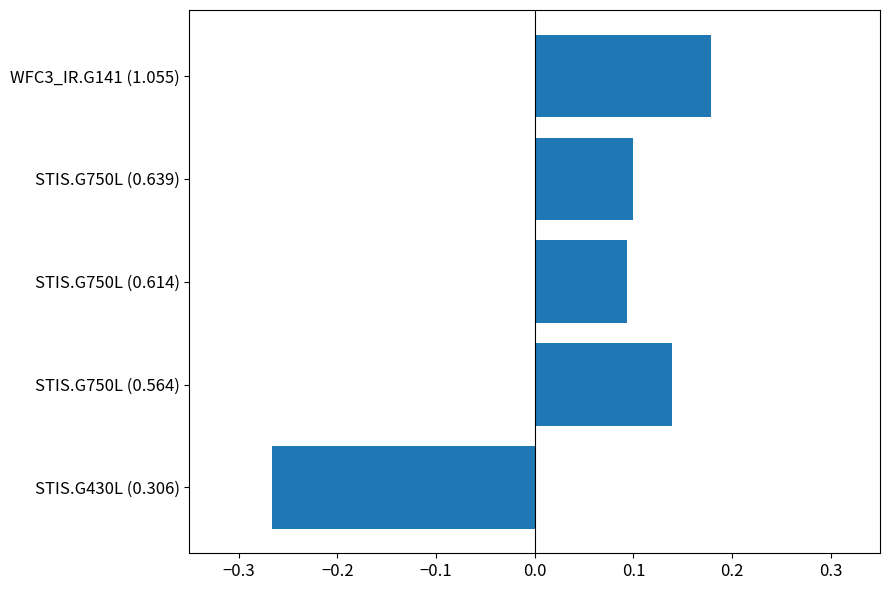

Which has a higher value, STIS.G750L (0.564) or STIS.G750L (0.614)?

STIS.G750L (0.564)